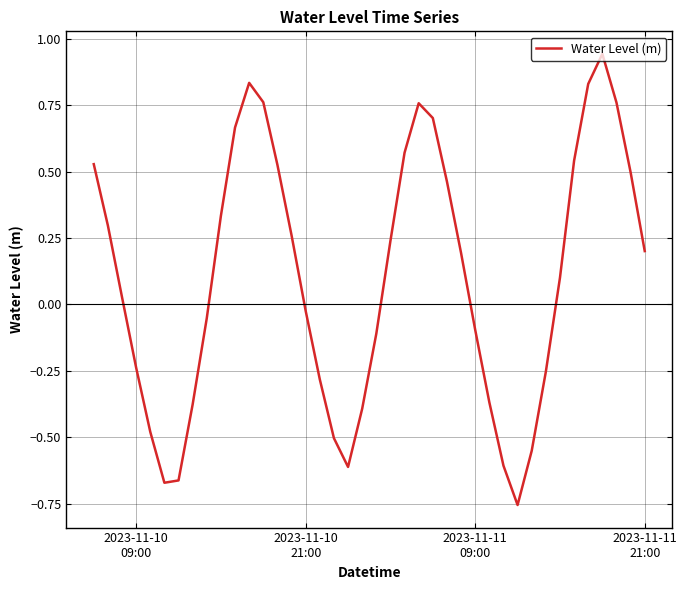

What is the difference between the maximum and minimum values?

1.7